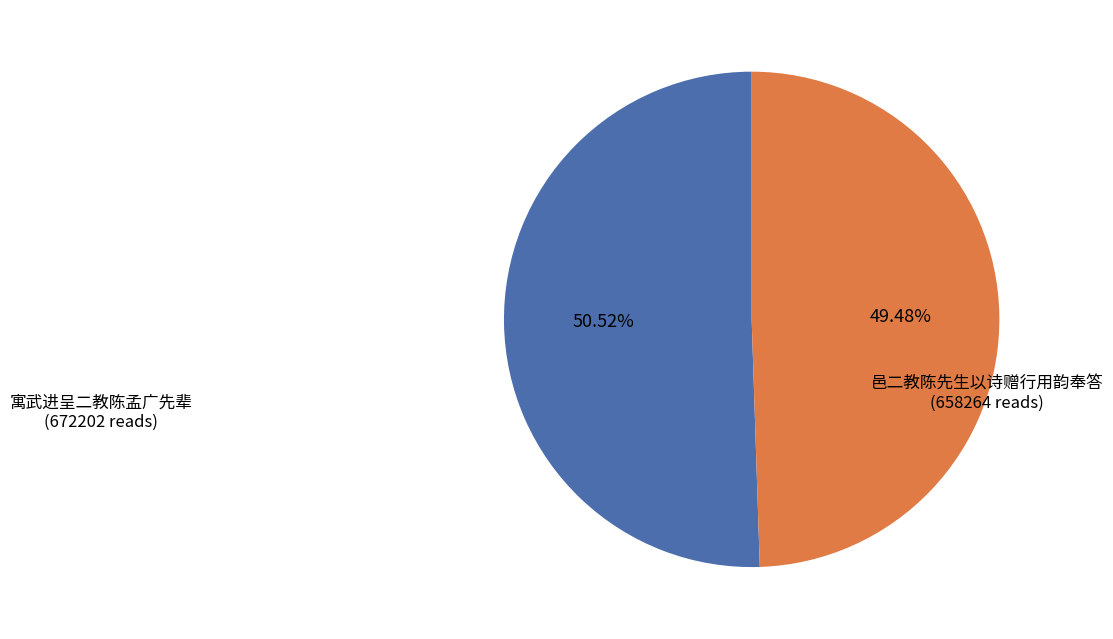

Is the sum of 邑二教陈先生以诗赠行用韵奉答 and 寓武进呈二教陈孟广先辈 greater than half?

Yes